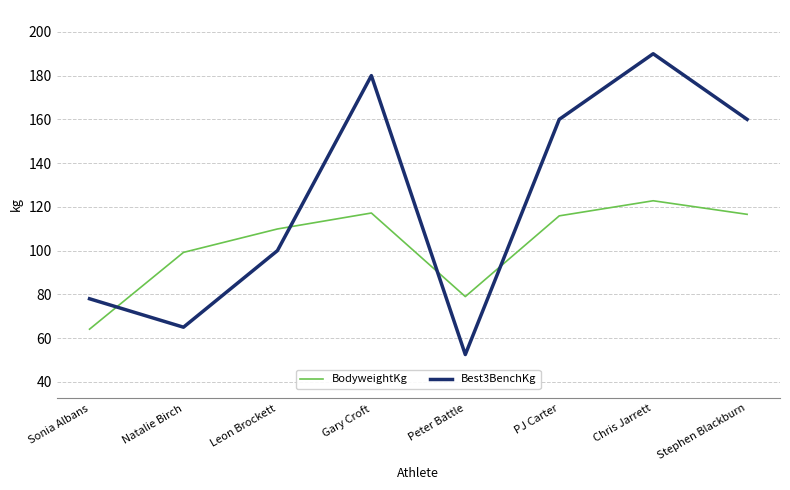

What is the difference between the highest and lowest values at Leon Brockett?

9.9